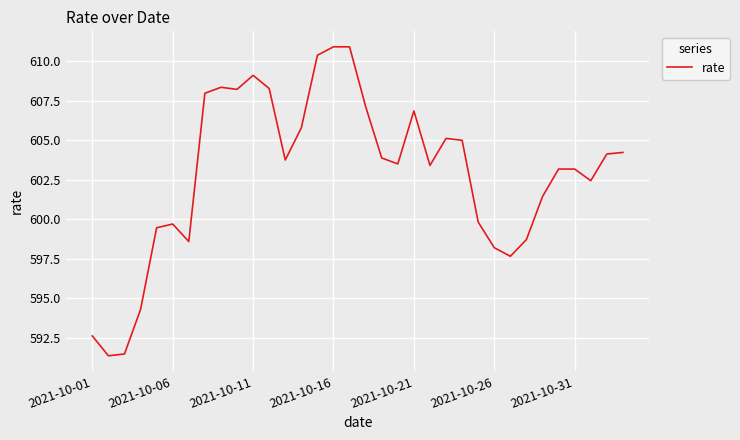

What is the difference between the maximum and minimum values?

19.5